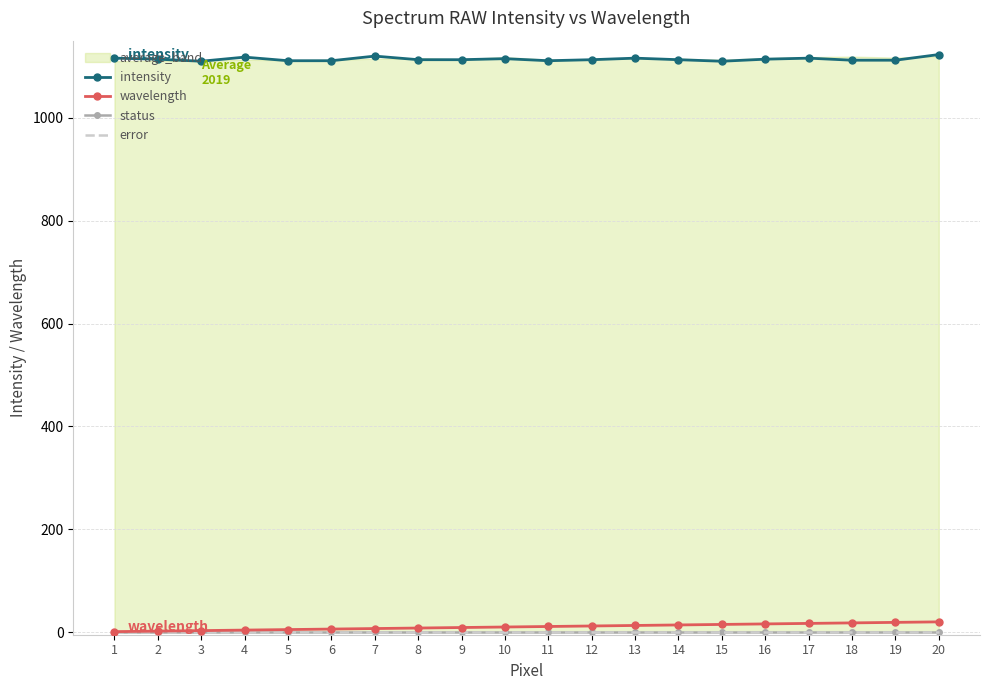

Reading left to right, transcribe all the data shown in this chart.

intensity: 1=1116	2=1114	3=1110	4=1118	5=1111	6=1111	7=1120	8=1113	9=1113	10=1115	11=1111	12=1113	13=1116	14=1113	15=1110	16=1114	17=1116	18=1112	19=1112	20=1123
wavelength: 1=1	2=2	3=3	4=4	5=5	6=6	7=7	8=8	9=9	10=10	11=11	12=12	13=13	14=14	15=15	16=16	17=17	18=18	19=19	20=20
status: 1=0	2=0	3=0	4=0	5=0	6=0	7=0	8=0	9=0	10=0	11=0	12=0	13=0	14=0	15=0	16=0	17=0	18=0	19=0	20=0
error: 1=0	2=0	3=0	4=0	5=0	6=0	7=0	8=0	9=0	10=0	11=0	12=0	13=0	14=0	15=0	16=0	17=0	18=0	19=0	20=0